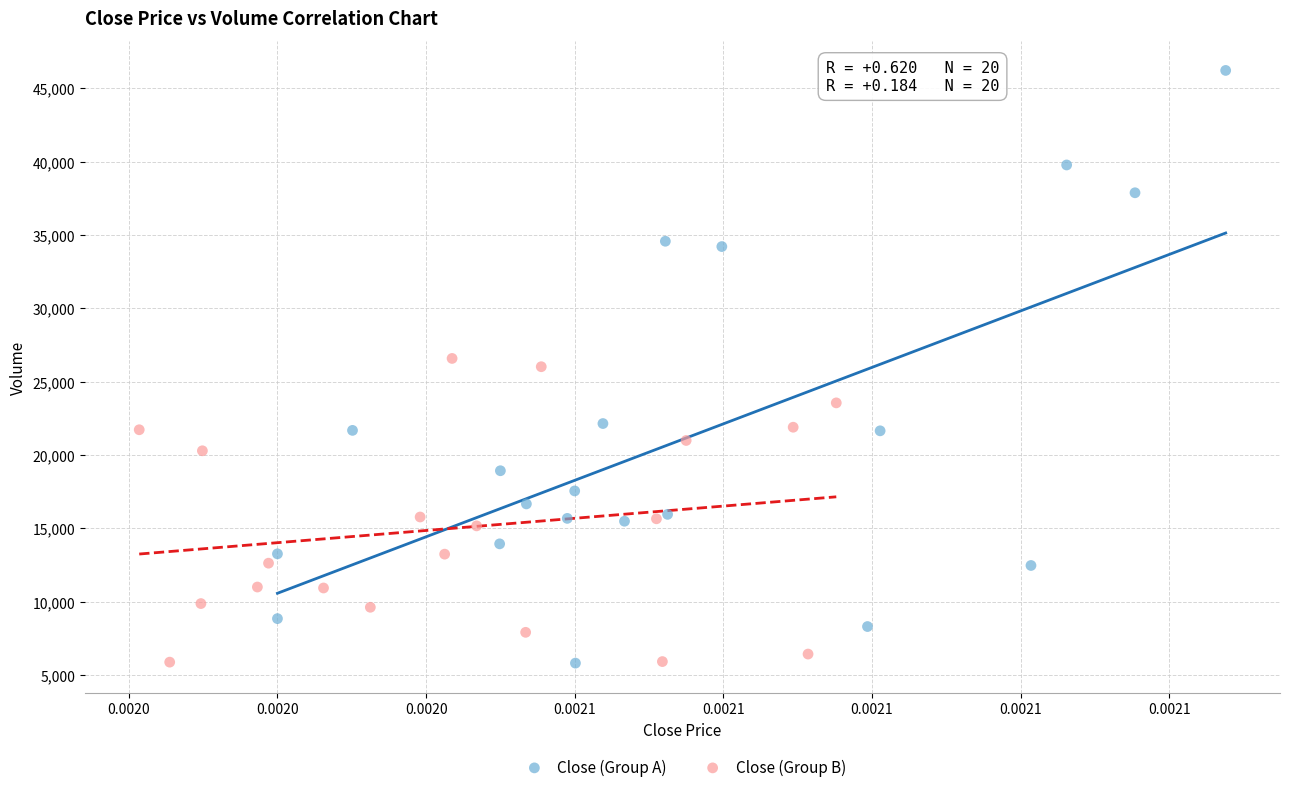

Which series contains the highest Y value?

Close (Group A)